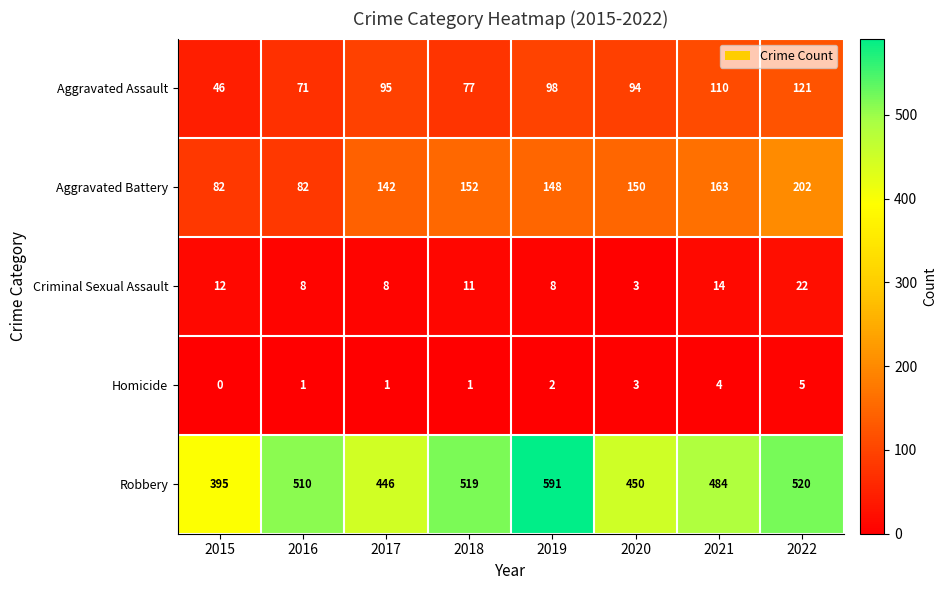

The value of Criminal Sexual Assault at 2022 is 22. True or false?

True